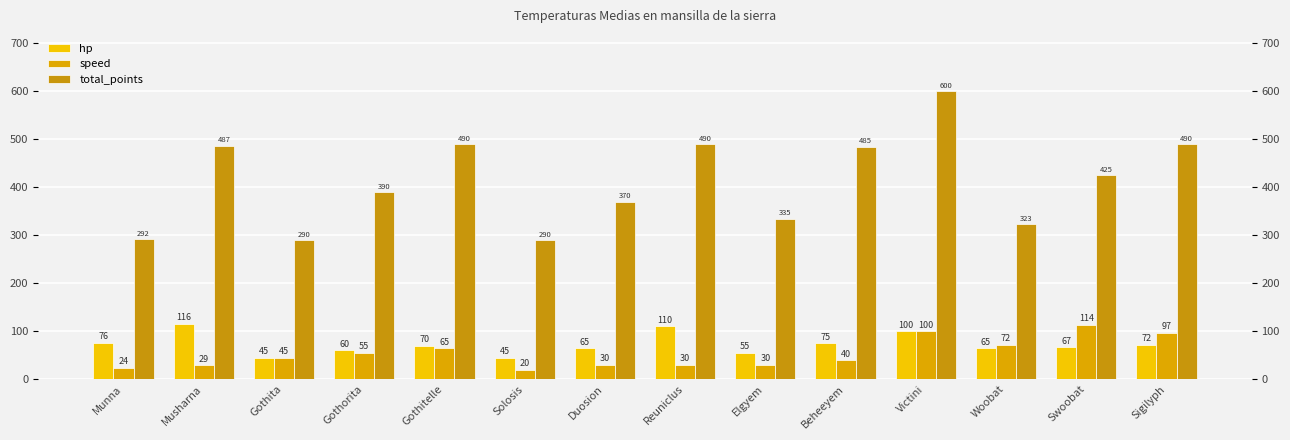

What is the total value across all series at Sigilyph?

659